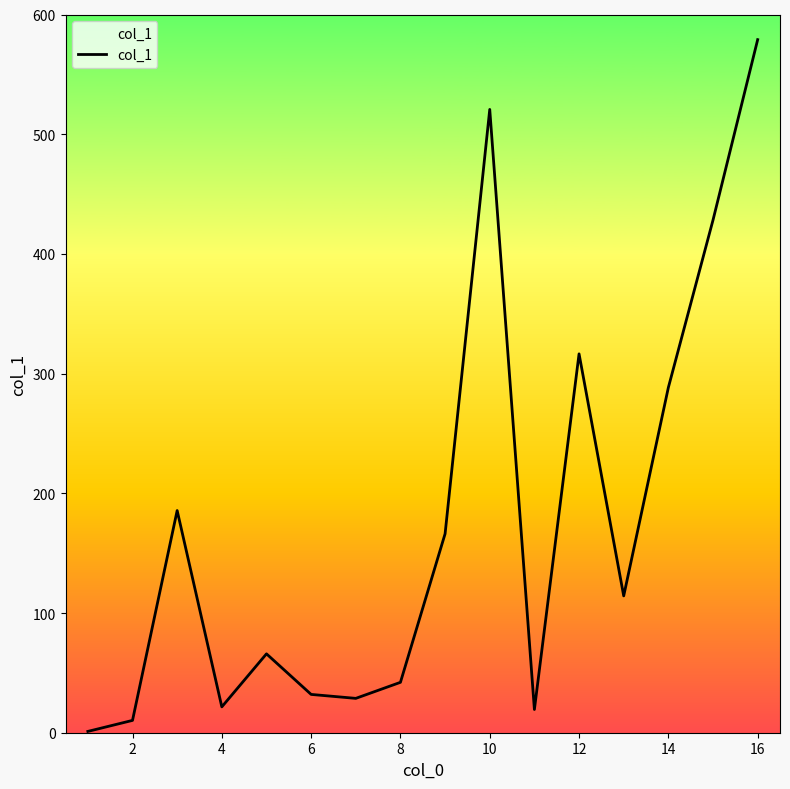

True or false: there are more than 0 points higher than both neighbors.

True